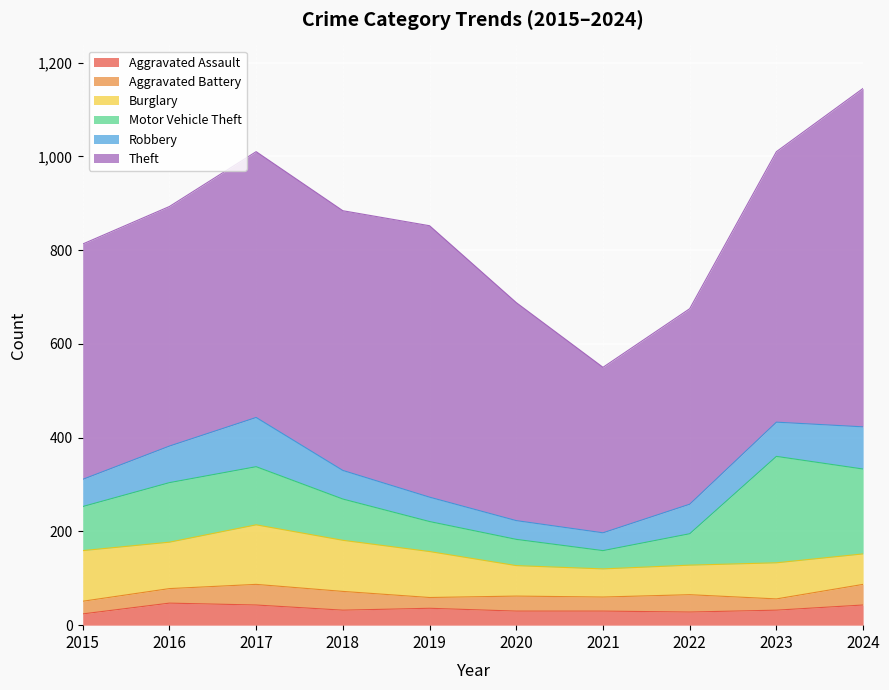

What is the maximum value for Theft?

722